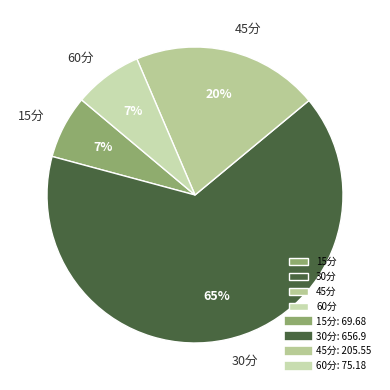

Approximately how many times larger is the value at 15分 compared to 30分?

0.1